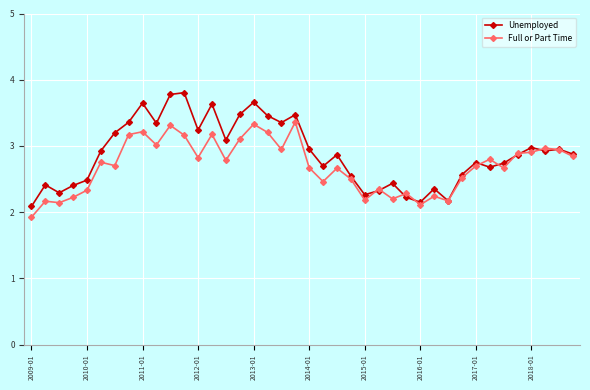

List the series in order of their peak value, lowest first.

Full or Part Time, Unemployed